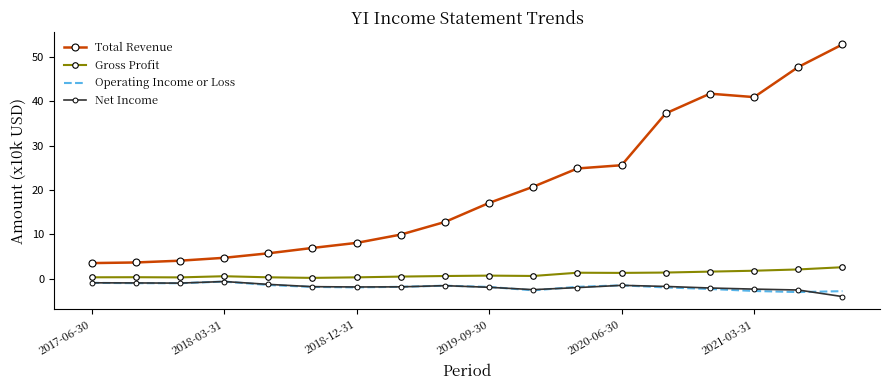

Which series has the largest range (max minus min)?

Total Revenue